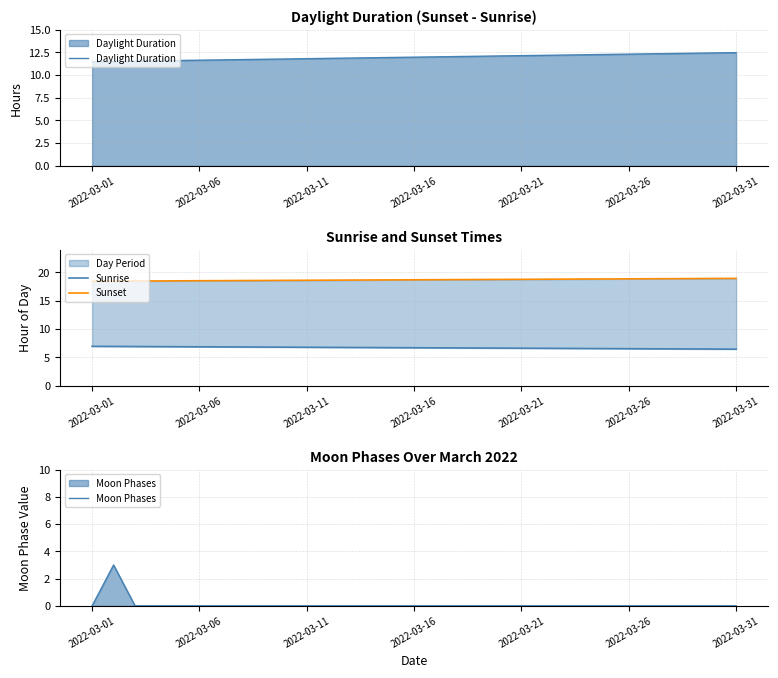

What is the sum of the Sunset values at 21 and 16?

37.5